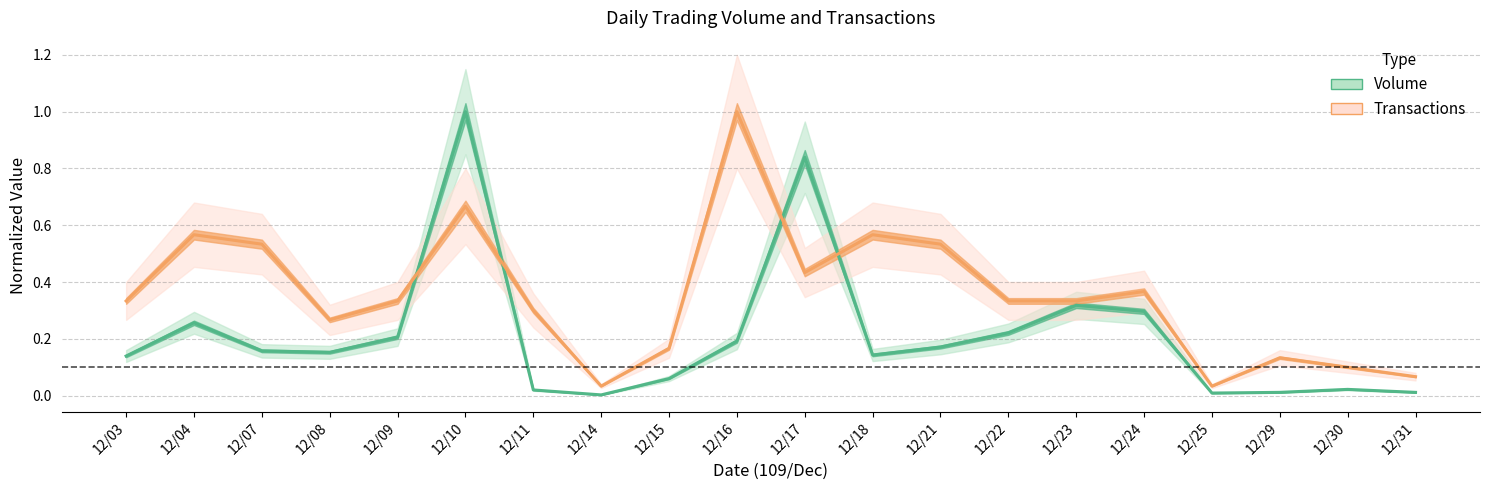

Reading left to right, list all the values displayed in this chart.

Volume (normalized): 12/03=0.1	12/04=0.3	12/07=0.2	12/08=0.2	12/09=0.2	12/10=1.0	12/11=0.0	12/14=0.0	12/15=0.1	12/16=0.2	12/17=0.8	12/18=0.1	12/21=0.2	12/22=0.2	12/23=0.3	12/24=0.3	12/25=0.0	12/29=0.0	12/30=0.0	12/31=0.0
Transactions (normalized): 12/03=0.3	12/04=0.6	12/07=0.5	12/08=0.3	12/09=0.3	12/10=0.7	12/11=0.3	12/14=0.0	12/15=0.2	12/16=1.0	12/17=0.4	12/18=0.6	12/21=0.5	12/22=0.3	12/23=0.3	12/24=0.4	12/25=0.0	12/29=0.1	12/30=0.1	12/31=0.1